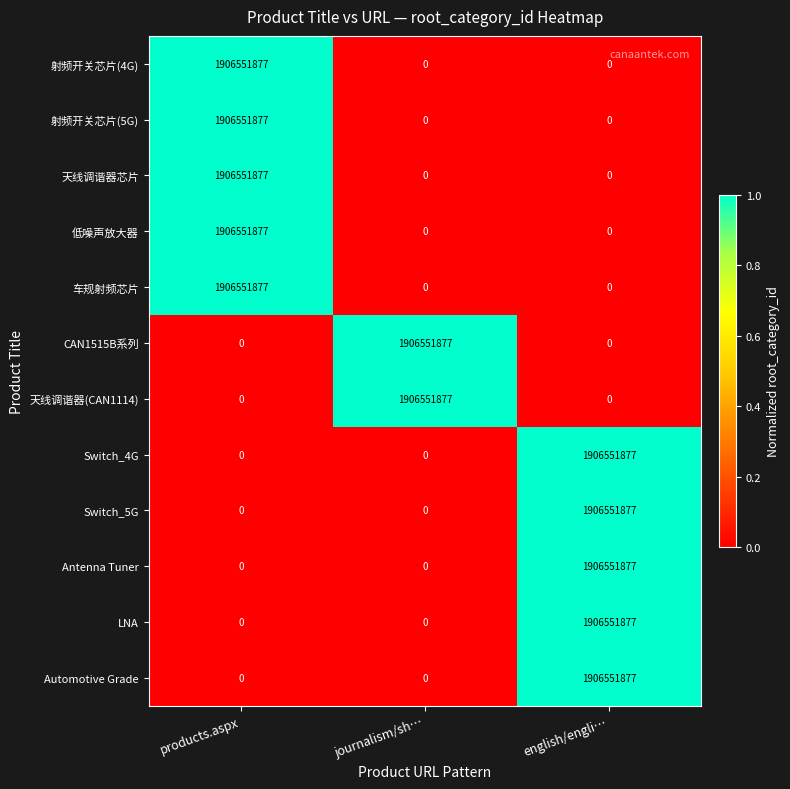

What is the average value of the 天线调谐器(CAN1114) series?

635517292